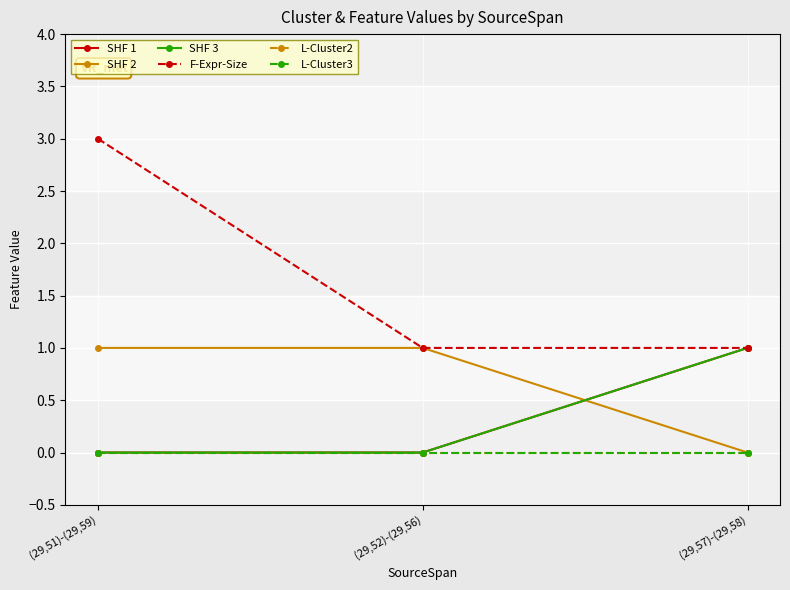

Which category has the highest value in the L-Cluster3 series?

(29,51)-(29,59)